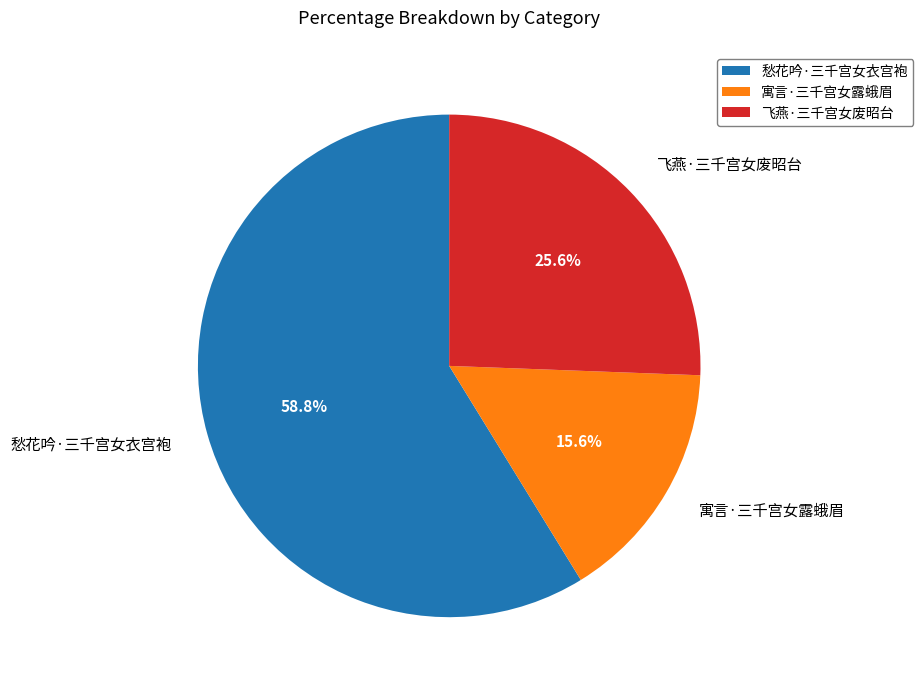

What is the ratio of the value at 寓言·三千宫女露蛾眉 to the value at 飞燕·三千宫女废昭台?

0.6